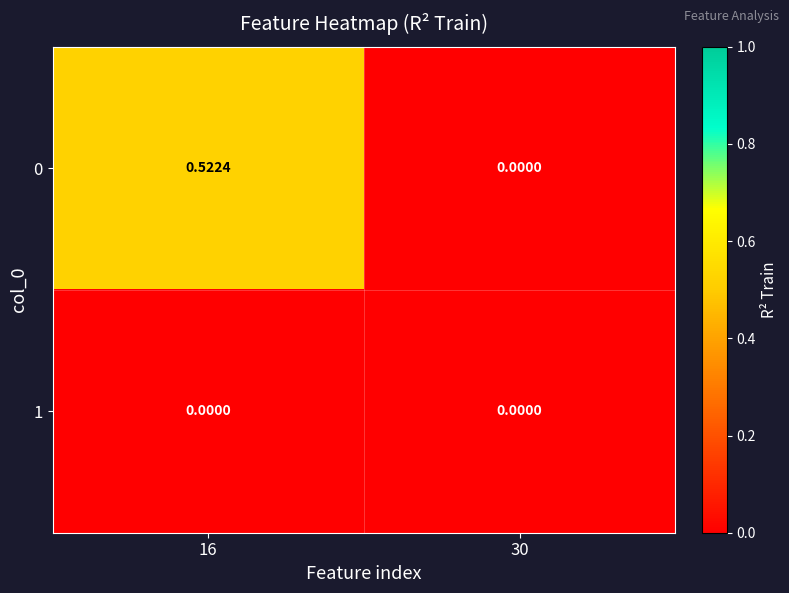

At 30, list the series in order from smallest to largest.

0, 1